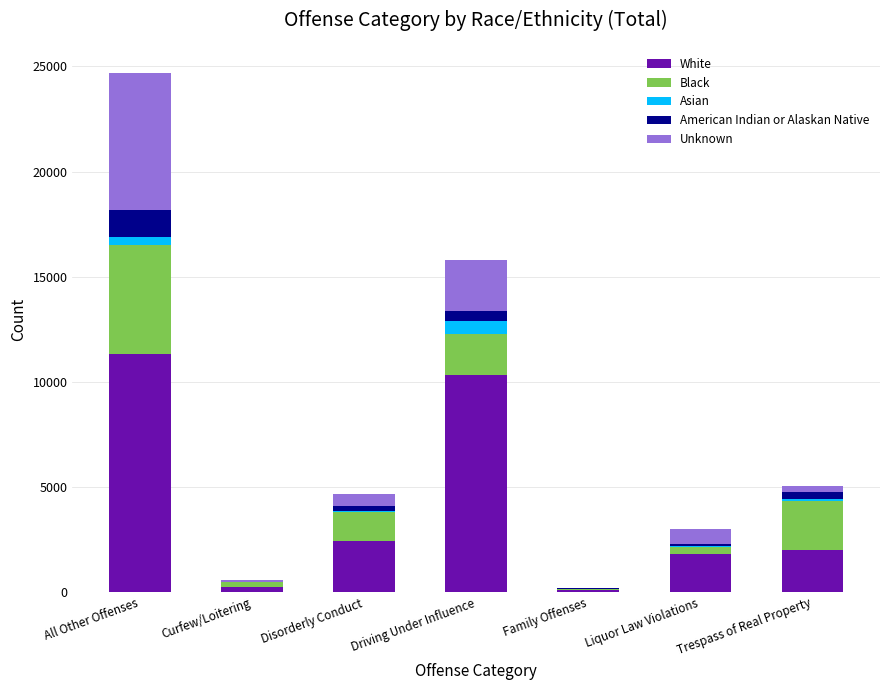

What is the maximum value for White?

11329